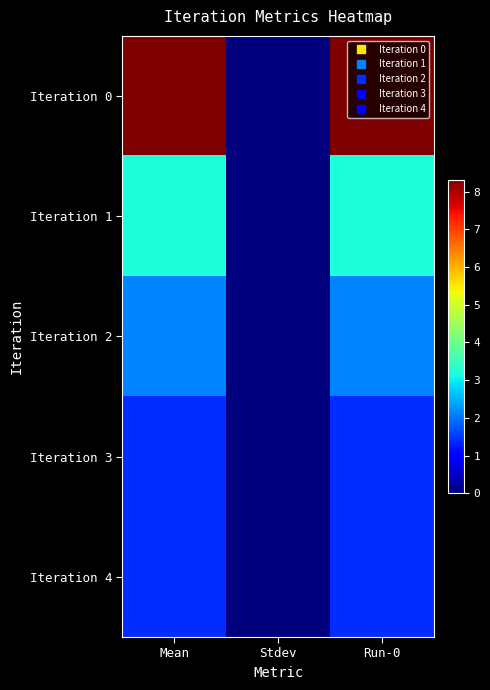

Which series has the largest total across all categories?

Iteration 0